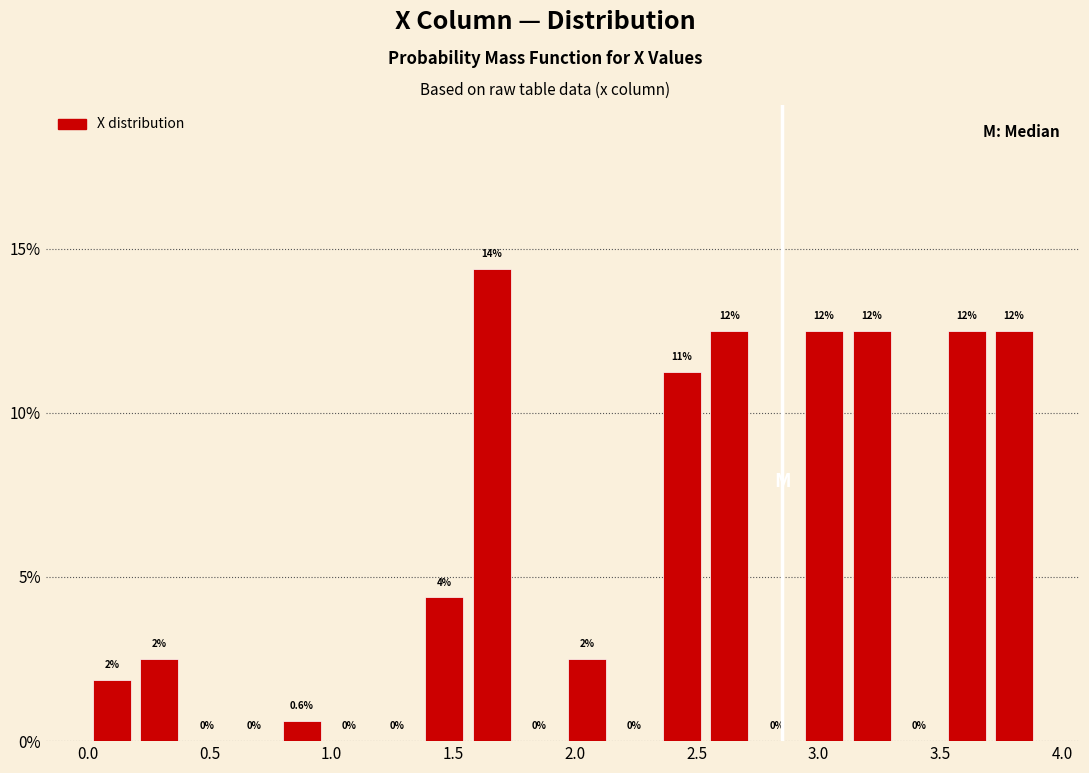

Around what value on the x-axis is the tallest bar? Give the approximate position of its centre, as read against the axis.

1.65